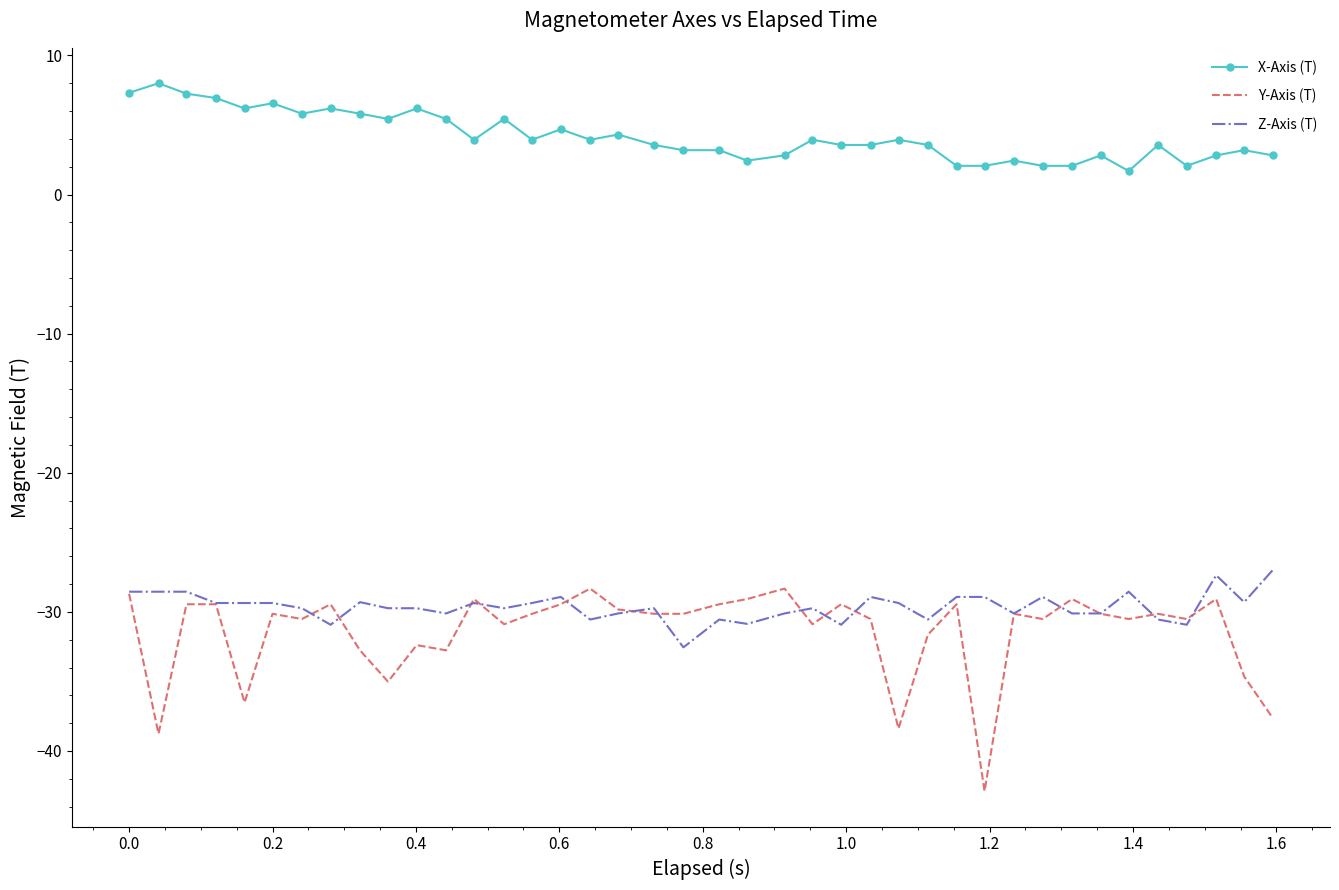

What is the difference between the second highest and minimum values in the X-Axis (T) series?

5.6